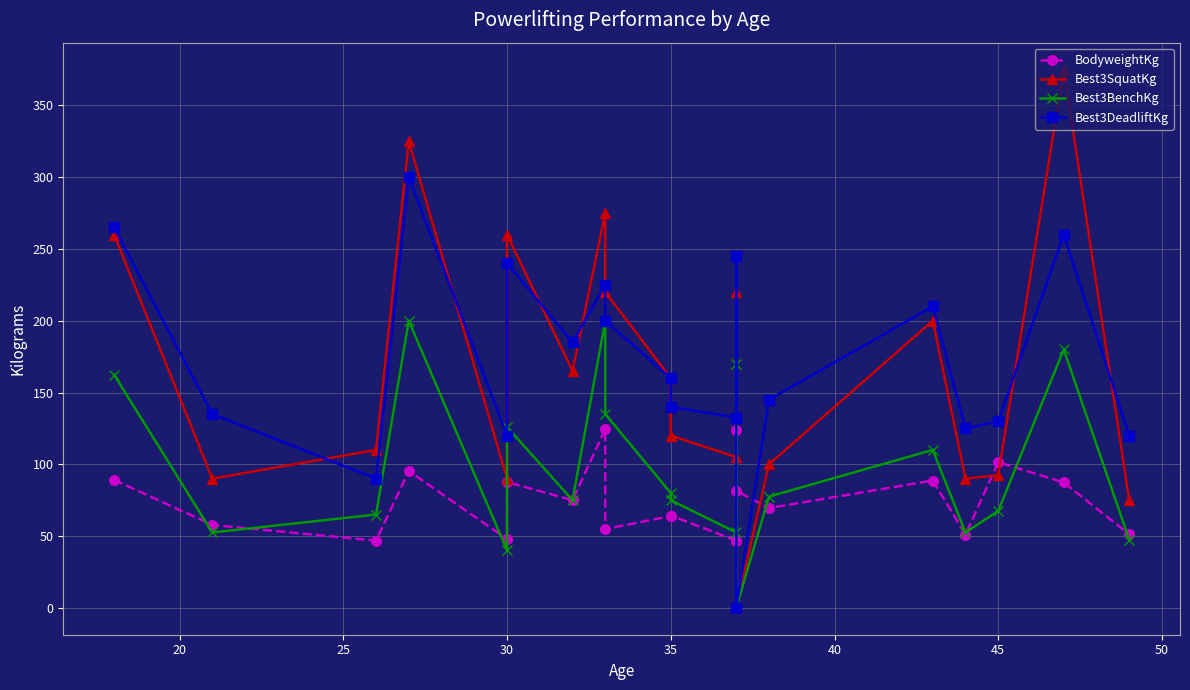

What is the difference between the maximum and second lowest values in the Best3SquatKg series?

300.0